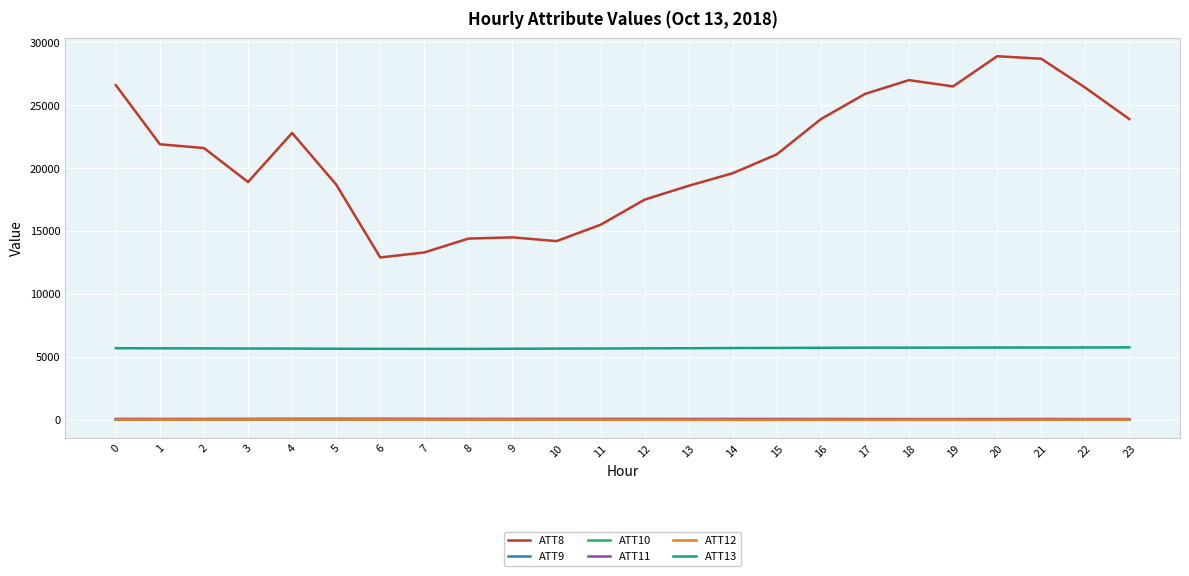

True or false: ATT11 and ATT13 intersect in this chart.

False